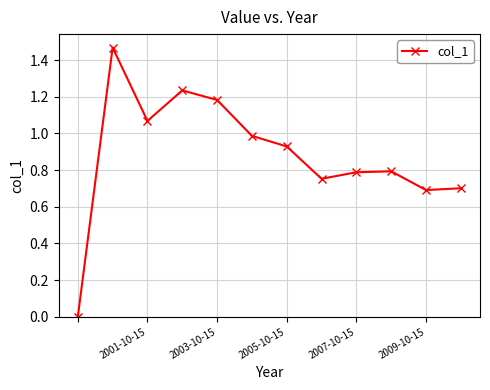

Does the chart display data point markers on the line(s)?

Yes